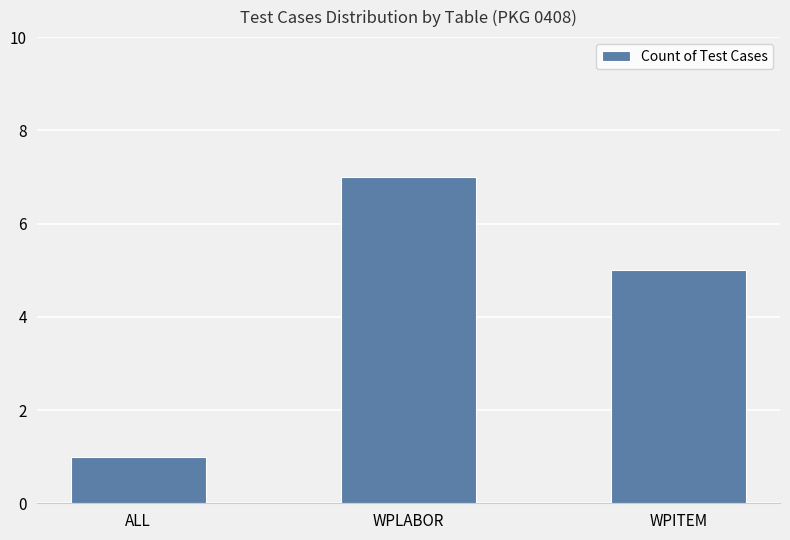

Reading left to right, extract all data points from this chart.

1	7	5